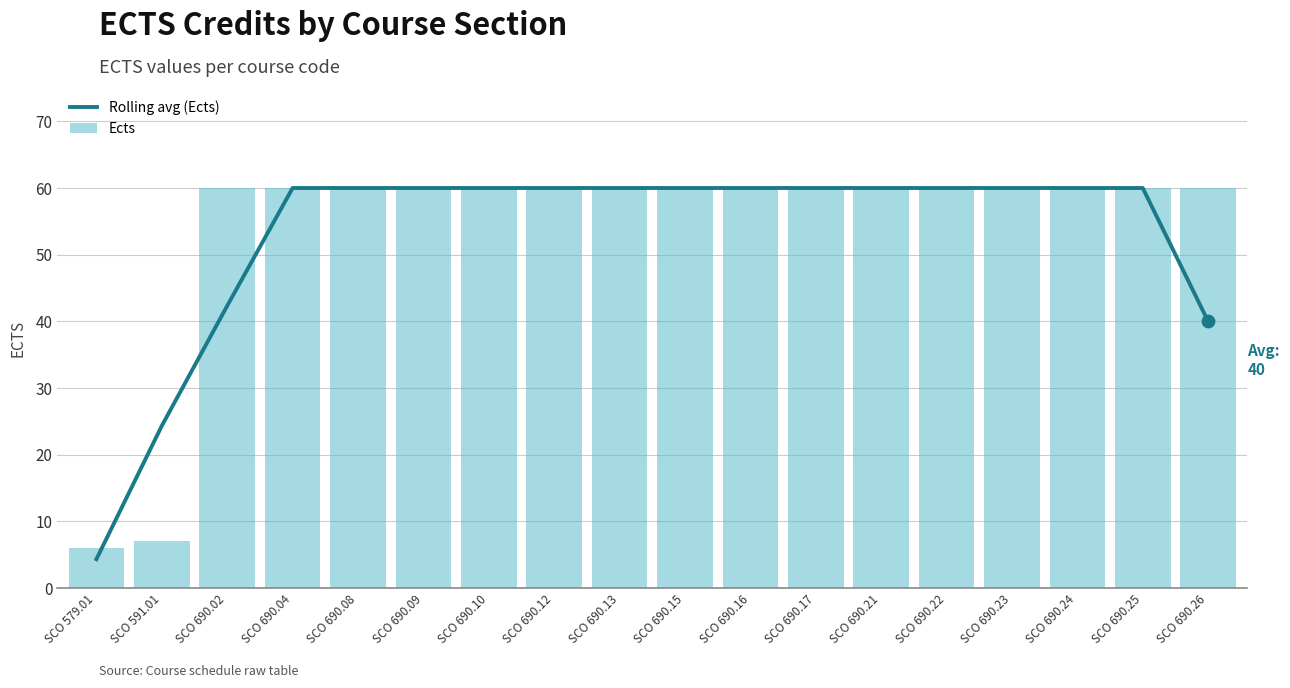

At which category is the sum across all series the highest?

SCO 690.04